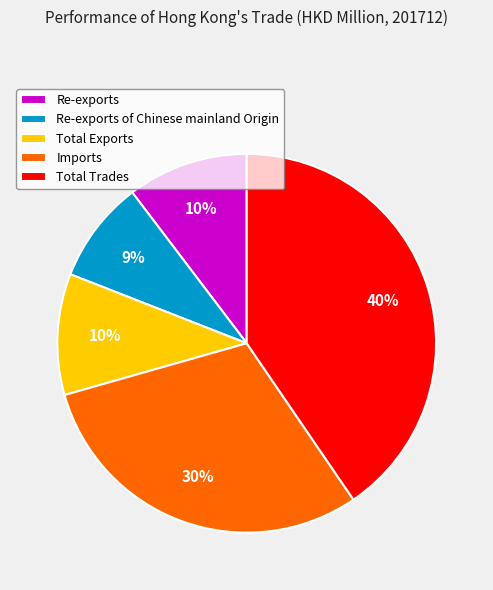

How many segments does this pie chart have?

5